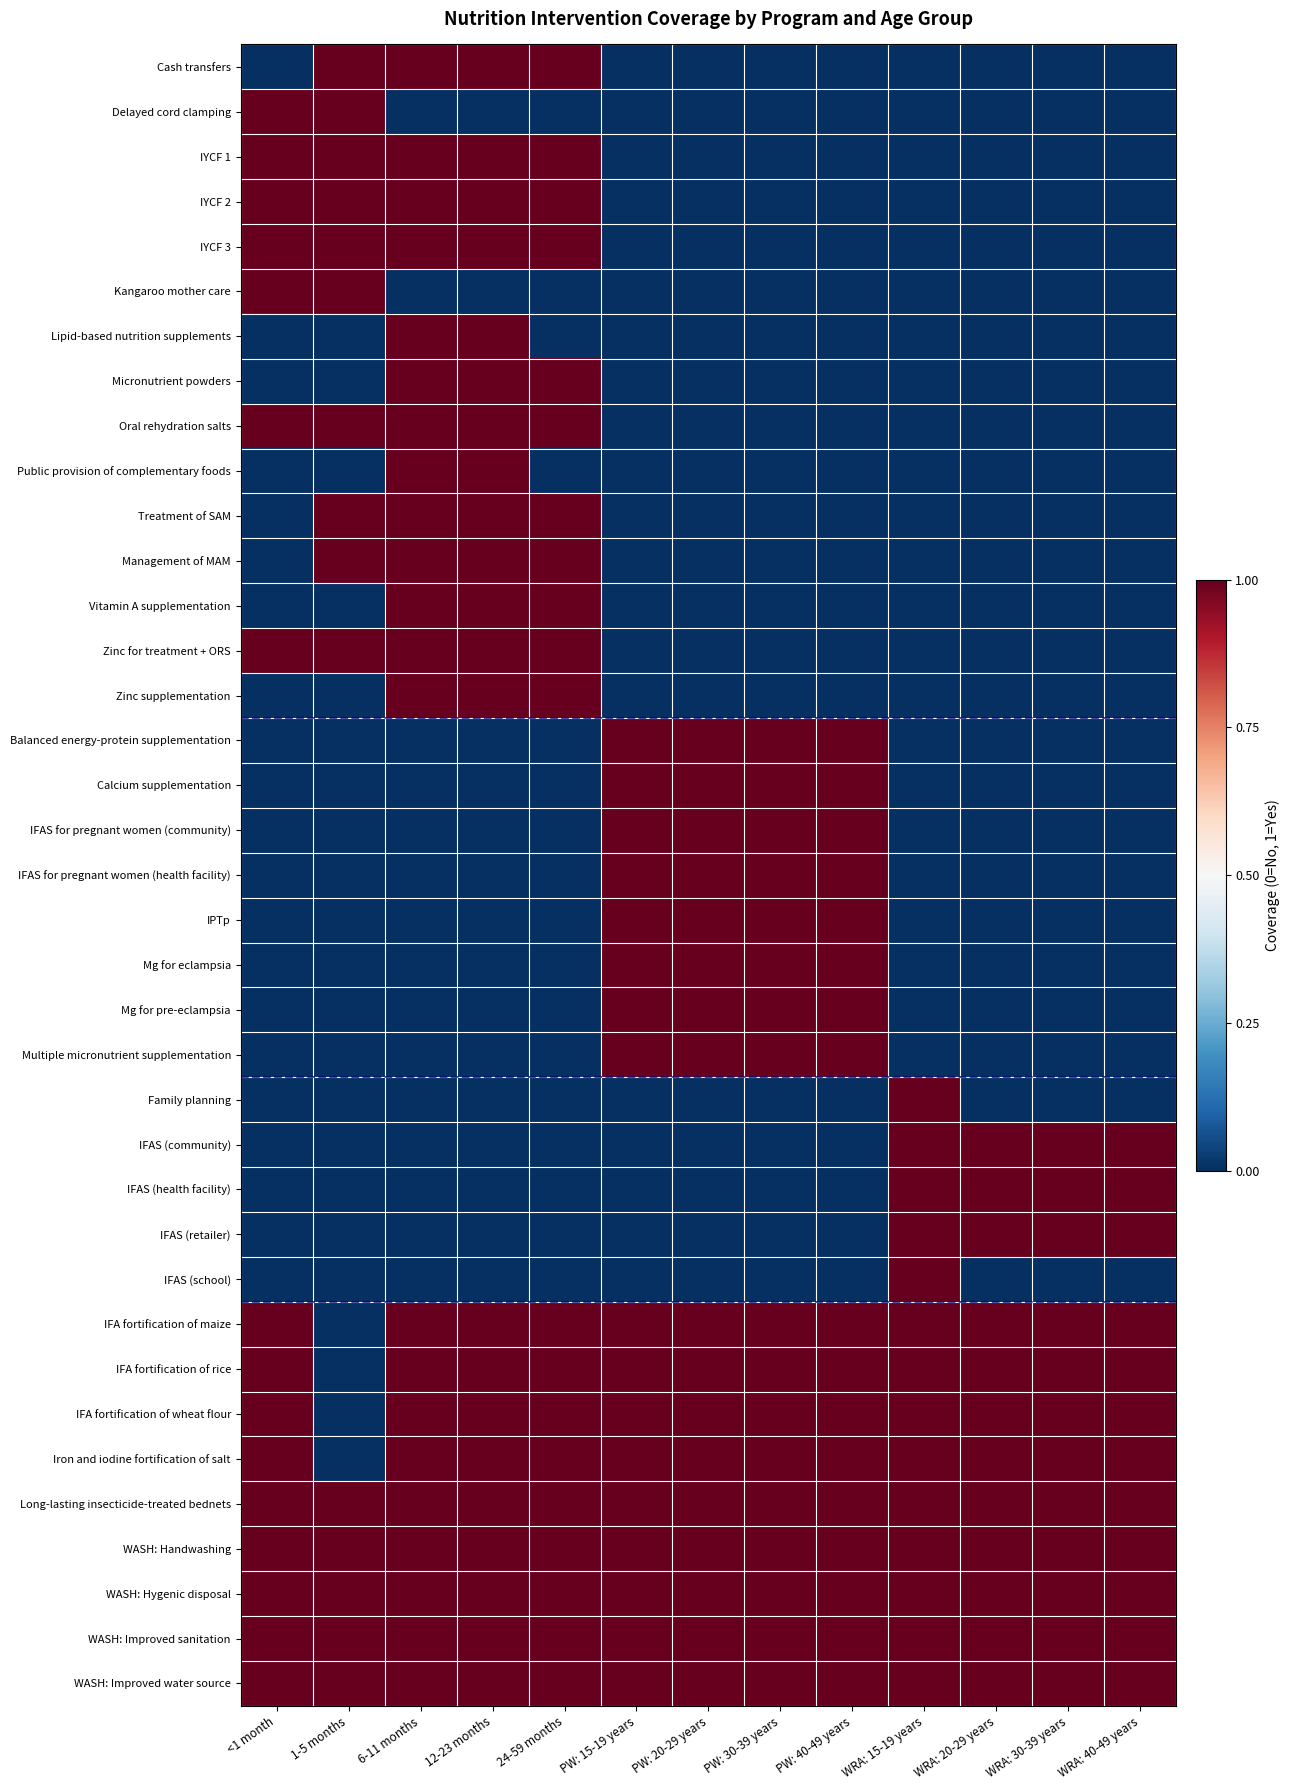

Rank the series by their maximum value, from highest to lowest.

Cash transfers, Delayed cord clamping, IYCF 1, IYCF 2, IYCF 3, Kangaroo mother care, Lipid-based nutrition supplements, Micronutrient powders, Oral rehydration salts, Public provision of complementary foods, Treatment of SAM, Management of MAM, Vitamin A supplementation, Zinc for treatment + ORS, Zinc supplementation, Balanced energy-protein supplementation, Calcium supplementation, IFAS for pregnant women (community), IFAS for pregnant women (health facility), IPTp, Mg for eclampsia, Mg for pre-eclampsia, Multiple micronutrient supplementation, Family planning, IFAS (community), IFAS (health facility), IFAS (retailer), IFAS (school), IFA fortification of maize, IFA fortification of rice, IFA fortification of wheat flour, Iron and iodine fortification of salt, Long-lasting insecticide-treated bednets, WASH: Handwashing, WASH: Hygenic disposal, WASH: Improved sanitation, WASH: Improved water source